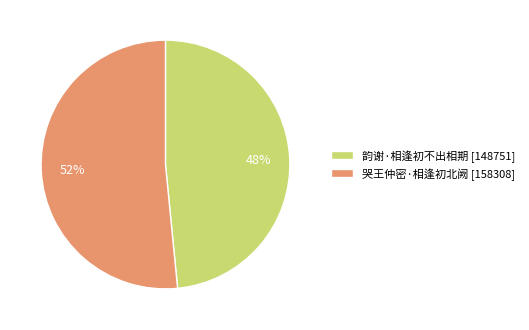

To the nearest percent, what percentage of the pie is 哭王仲密·相逢初北阙?

52%